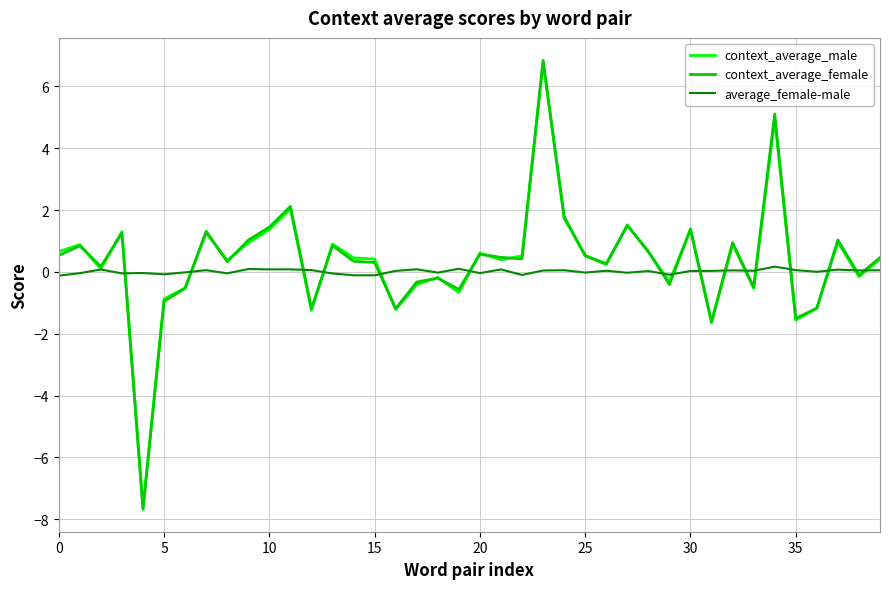

Which series has the largest range (max minus min)?

context_average_female